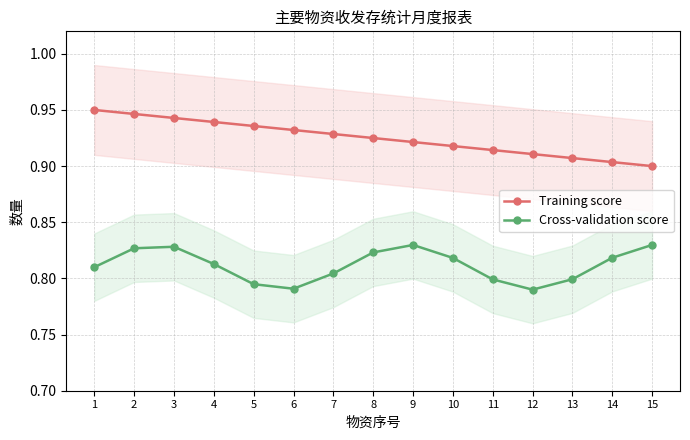

What is the maximum value shown in the chart?

0.9